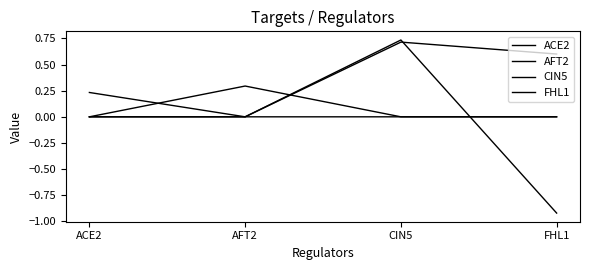

Is this an area chart (filled region under the line)?

No